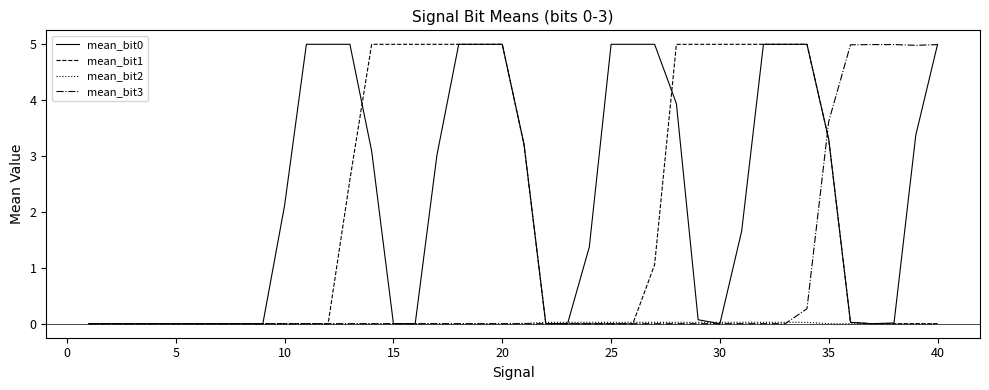

Which series has the largest total across all categories?

mean_bit0